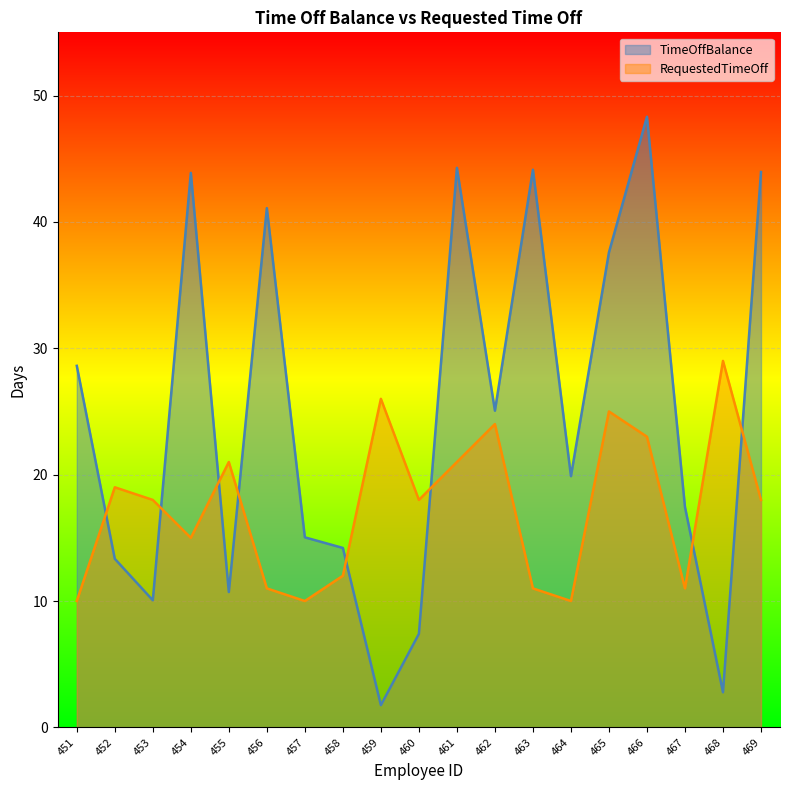

True or false: TimeOffBalance has more than 2 points higher than both neighbors.

True